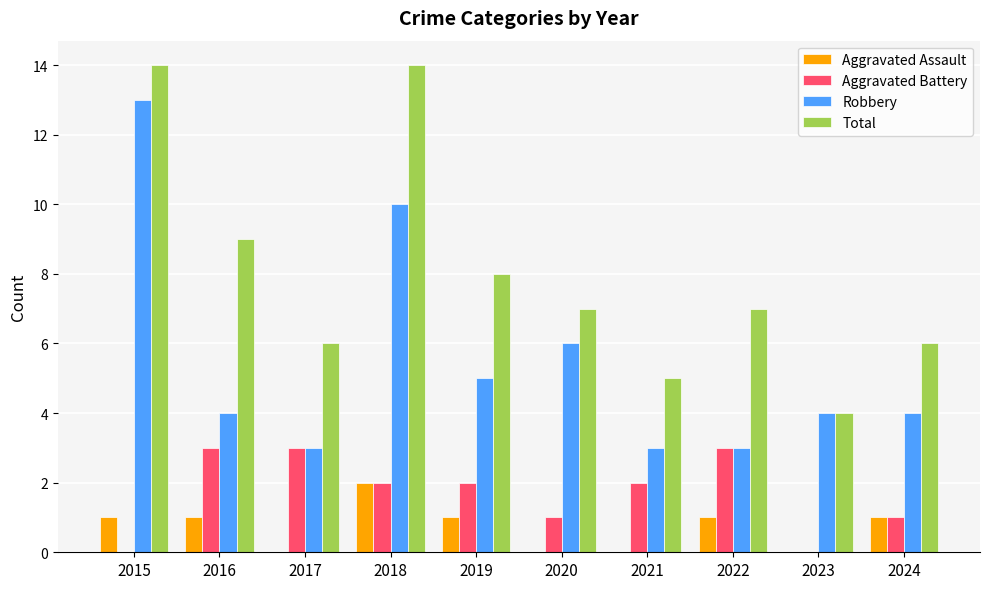

The value of Robbery at 2018 is 10. True or false?

True